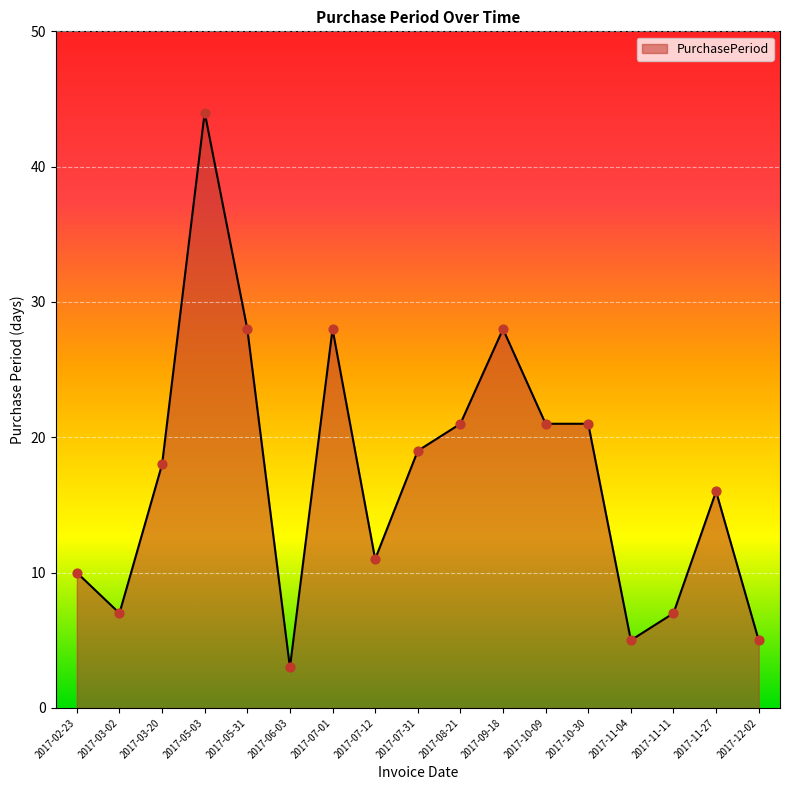

Between 2017-07-12 and 2017-12-02, which is larger?

2017-07-12